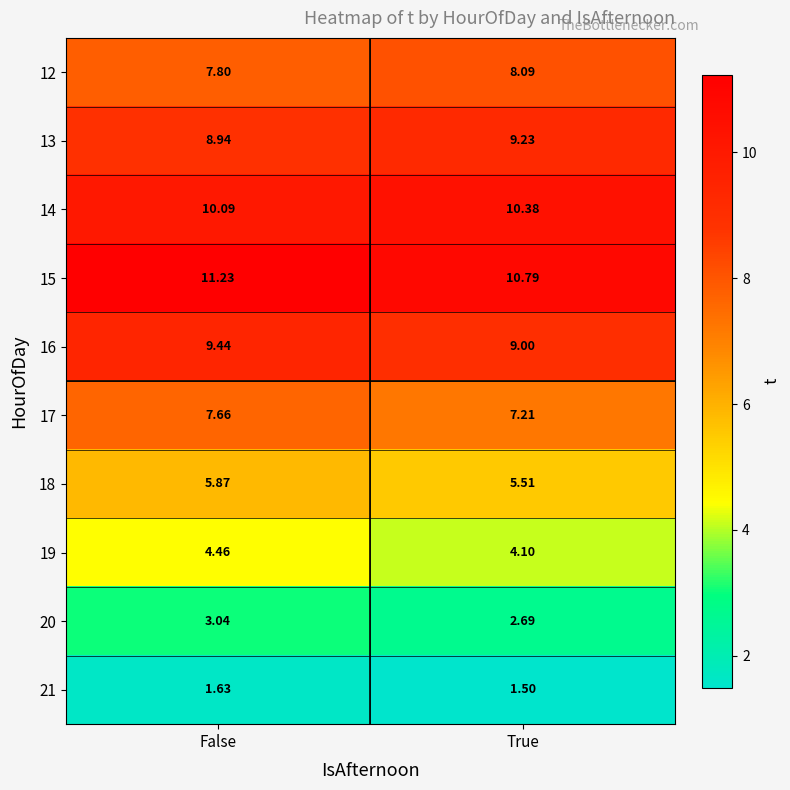

Is the value of 19 at True greater than the value of 14 at False?

No